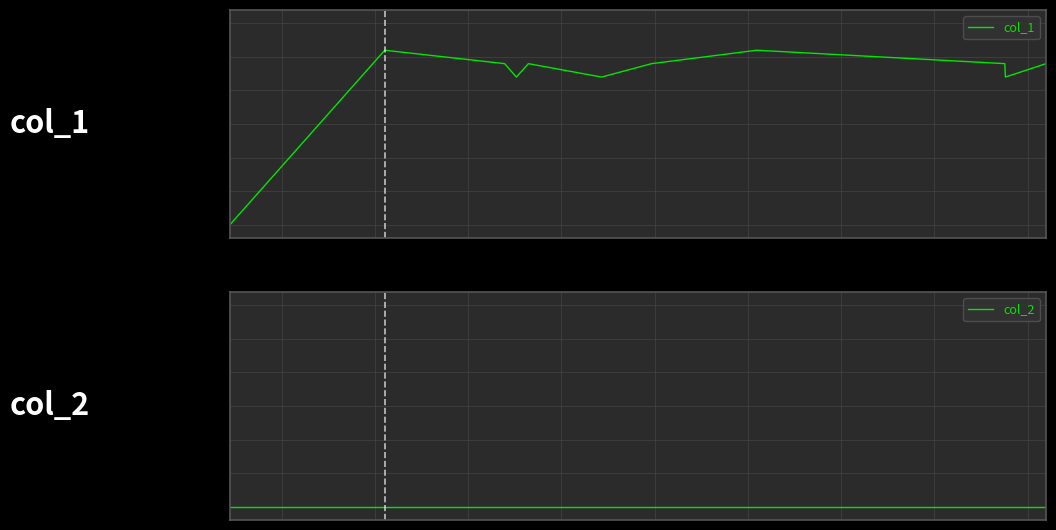

Reading right to left, what are all the values shown in this chart?

col_1: 12	11	12	13	12	11	12	11	12	13	0
col_2: 0	0	0	0	0	0	0	0	0	0	0